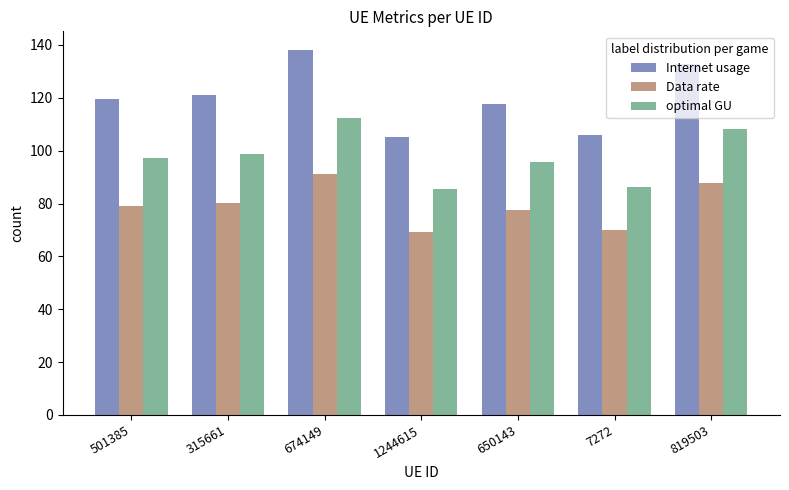

What is the difference between the highest and lowest values at 7272?

35.9